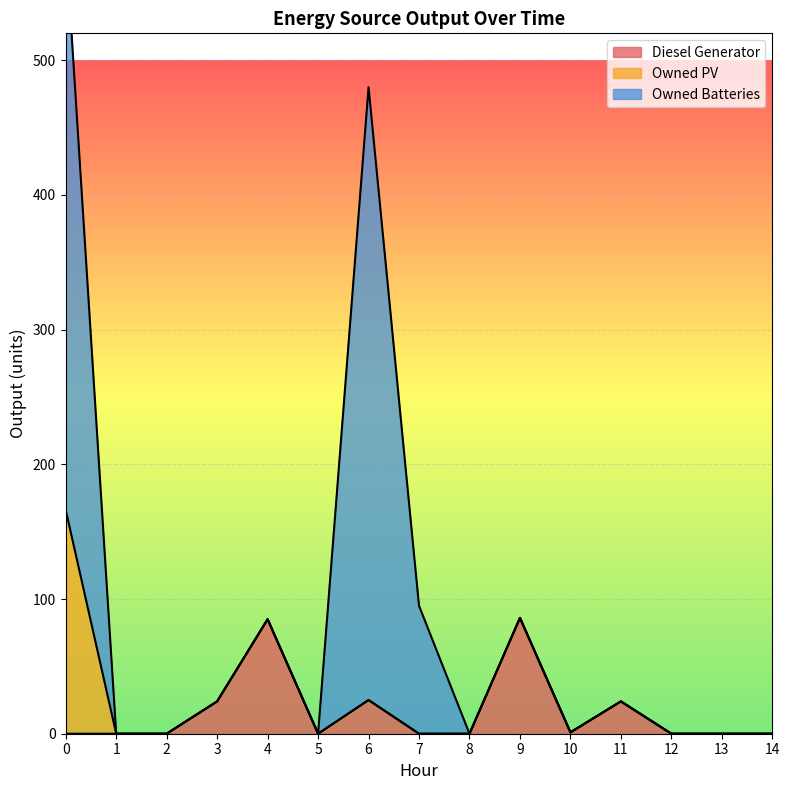

Reading left to right, list all the values displayed in this chart.

Diesel Generator: 0=0	1=0	2=0	3=24	4=85	5=0	6=25	7=0	8=0	9=86	10=1	11=24	12=0	13=0	14=0
Owned PV: 0=166	1=0	2=0	3=0	4=0	5=0	6=0	7=0	8=0	9=0	10=0	11=0	12=0	13=0	14=0
Owned Batteries: 0=422	1=0	2=0	3=0	4=0	5=0	6=455	7=95	8=0	9=0	10=0	11=0	12=0	13=0	14=0